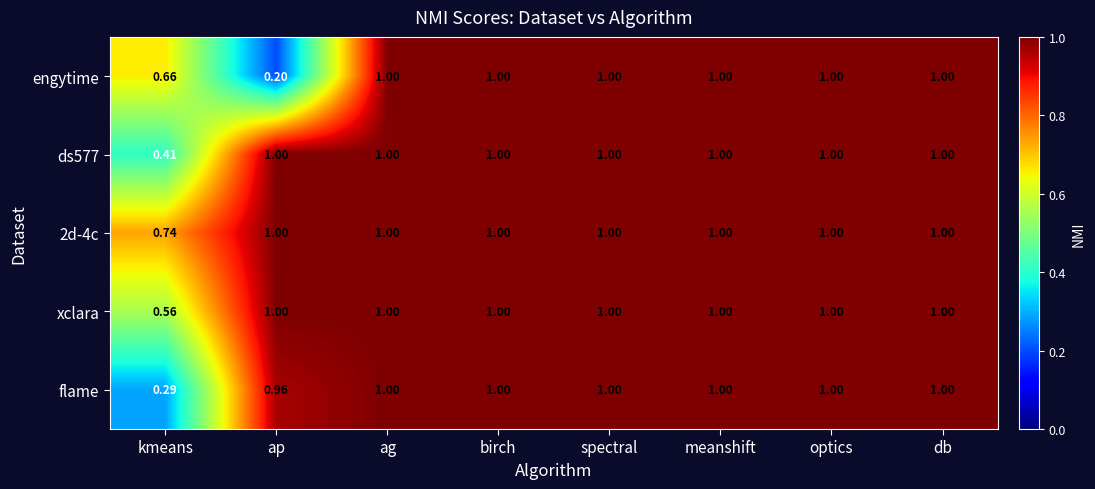

Which series has the largest range (max minus min)?

engytime